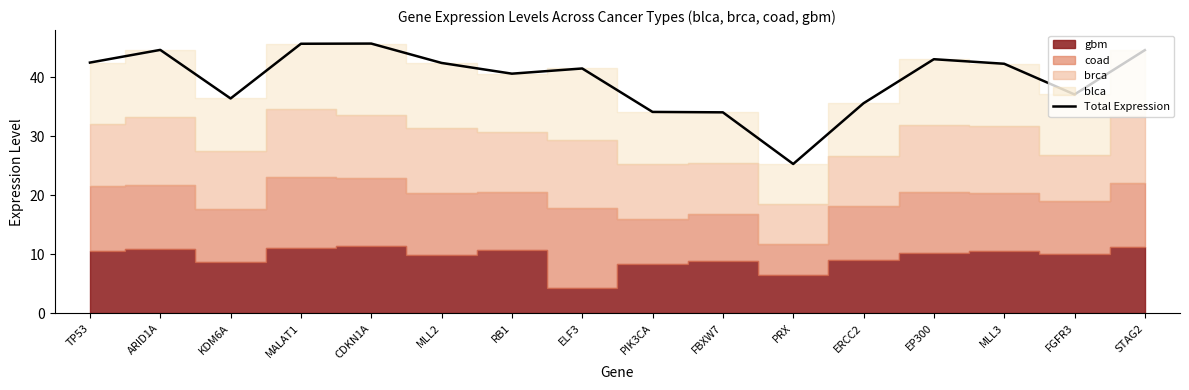

What is the change in value from MALAT1 to MLL3?

-3.4